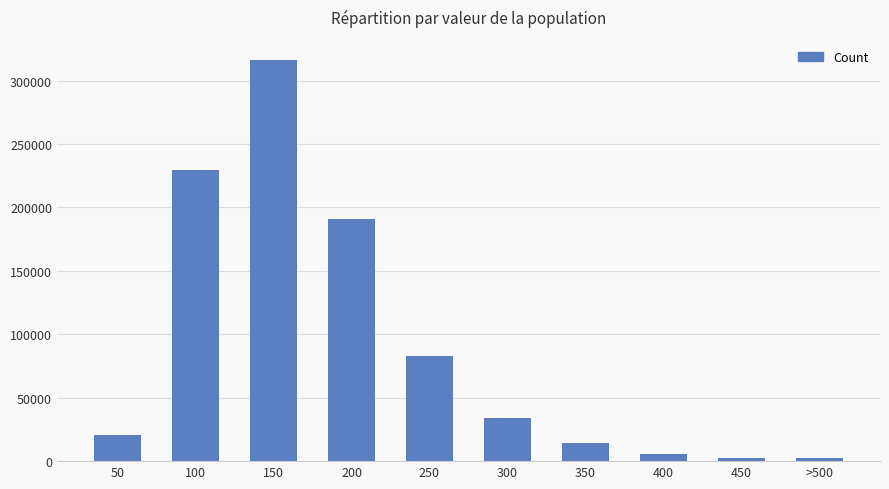

At which label is the value closest to 159491?

200